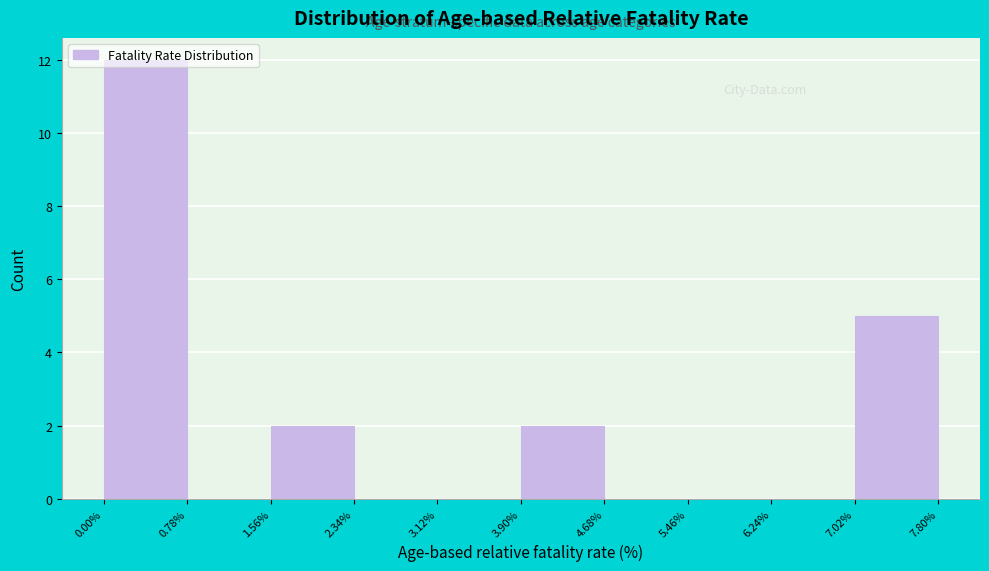

Reading left to right, list every bar in this chart as the range it spans on the x-axis followed by its height. The values are not printed on the chart, so give them approximately, as read against the axis.

0.00% to 0.78%: 12
0.78% to 1.56%: 0
1.56% to 2.34%: 2
2.34% to 3.12%: 0
3.12% to 3.90%: 0
3.90% to 4.68%: 2
4.68% to 5.46%: 0
5.46% to 6.24%: 0
6.24% to 7.02%: 0
7.02% to 7.80%: 5